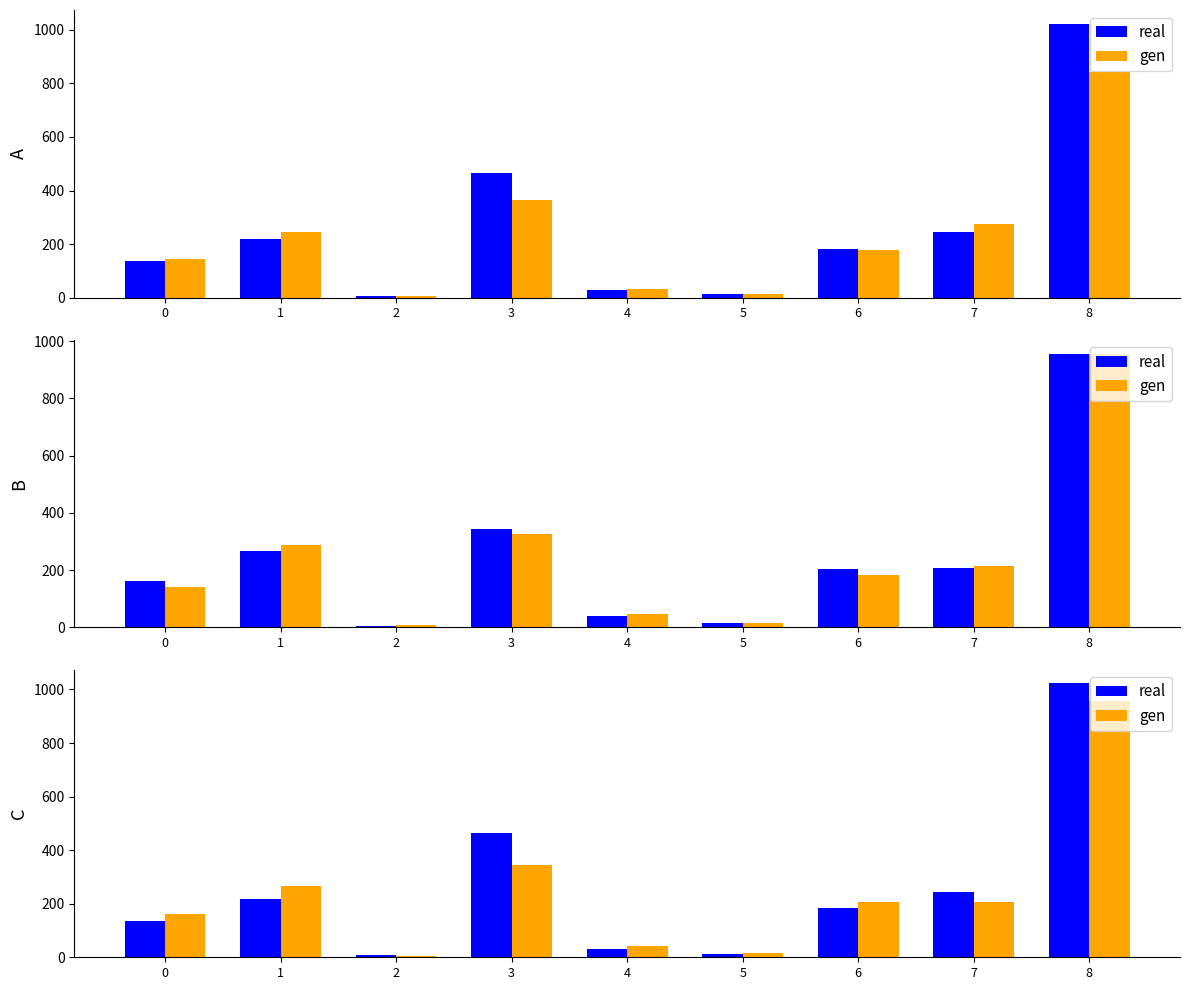

The real series shows 13 at 5. True or false?

True